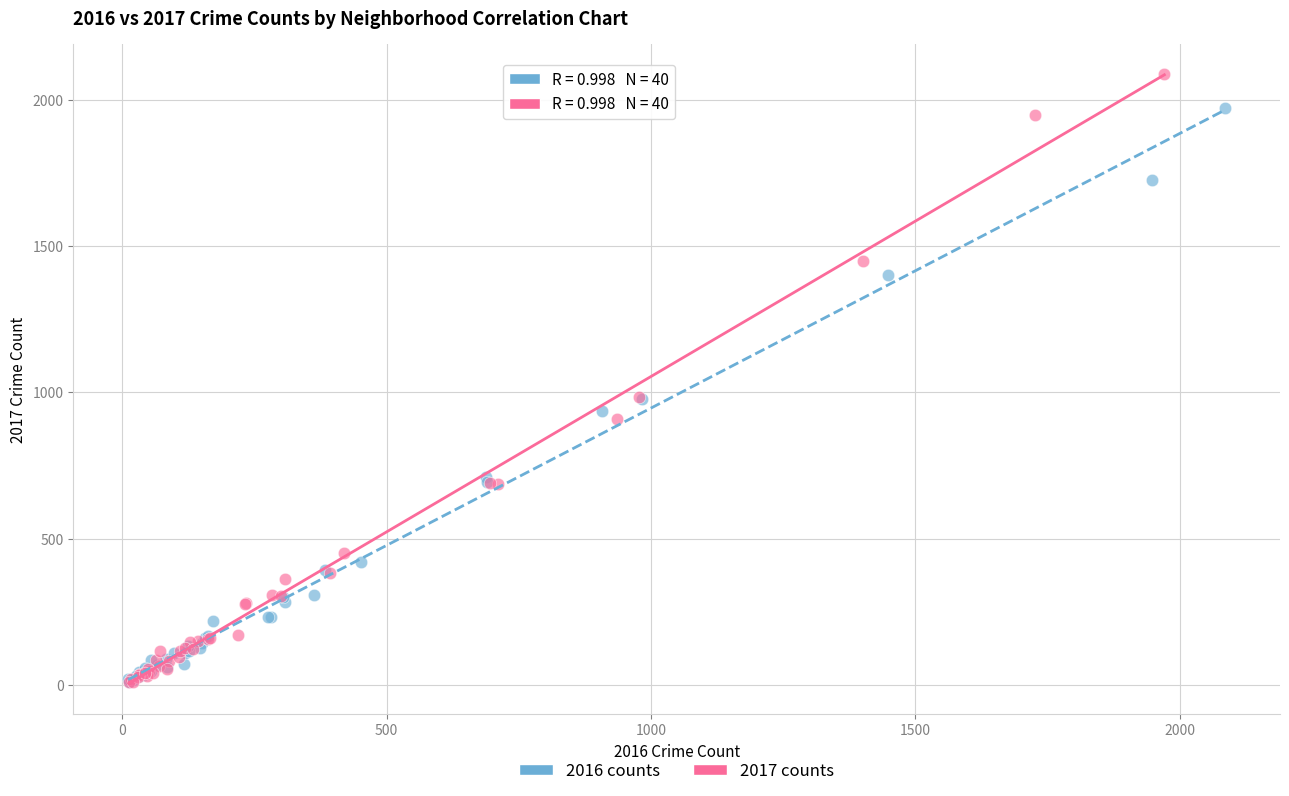

Which series contains the highest Y value?

2017 counts